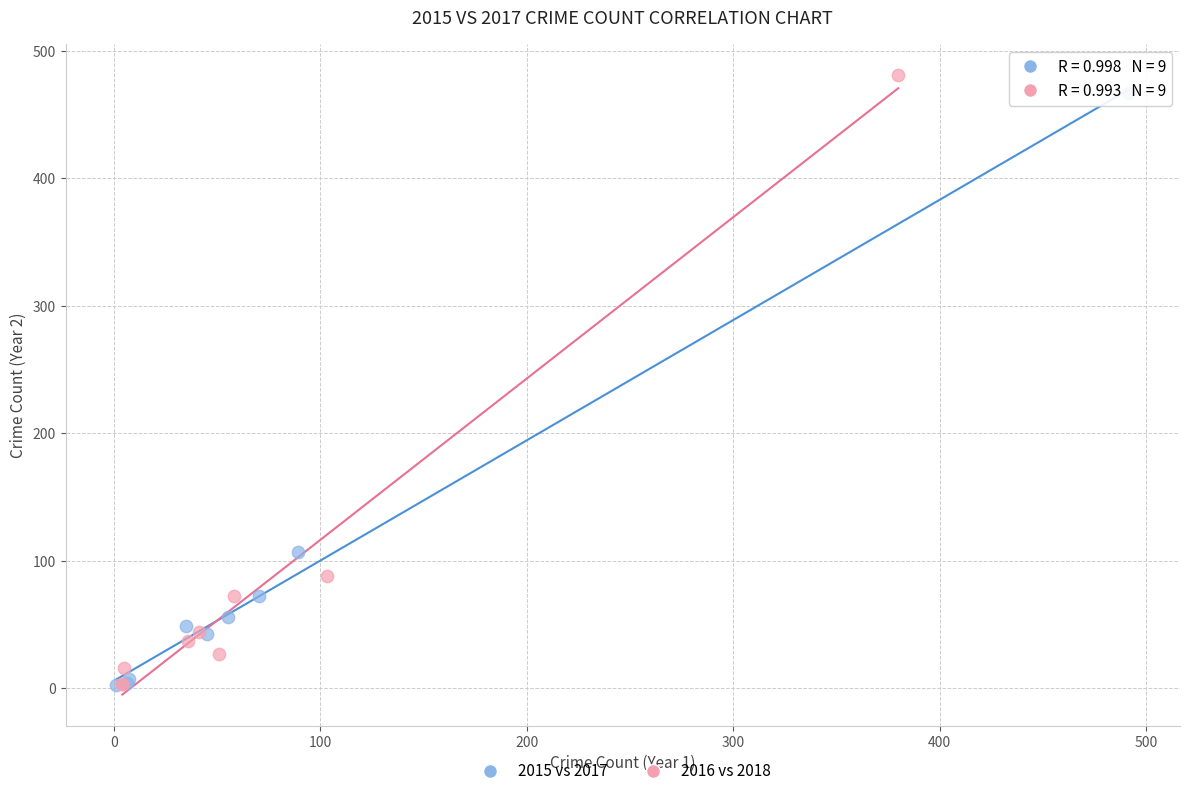

Which series has the widest spread of Y values?

2016 vs 2018